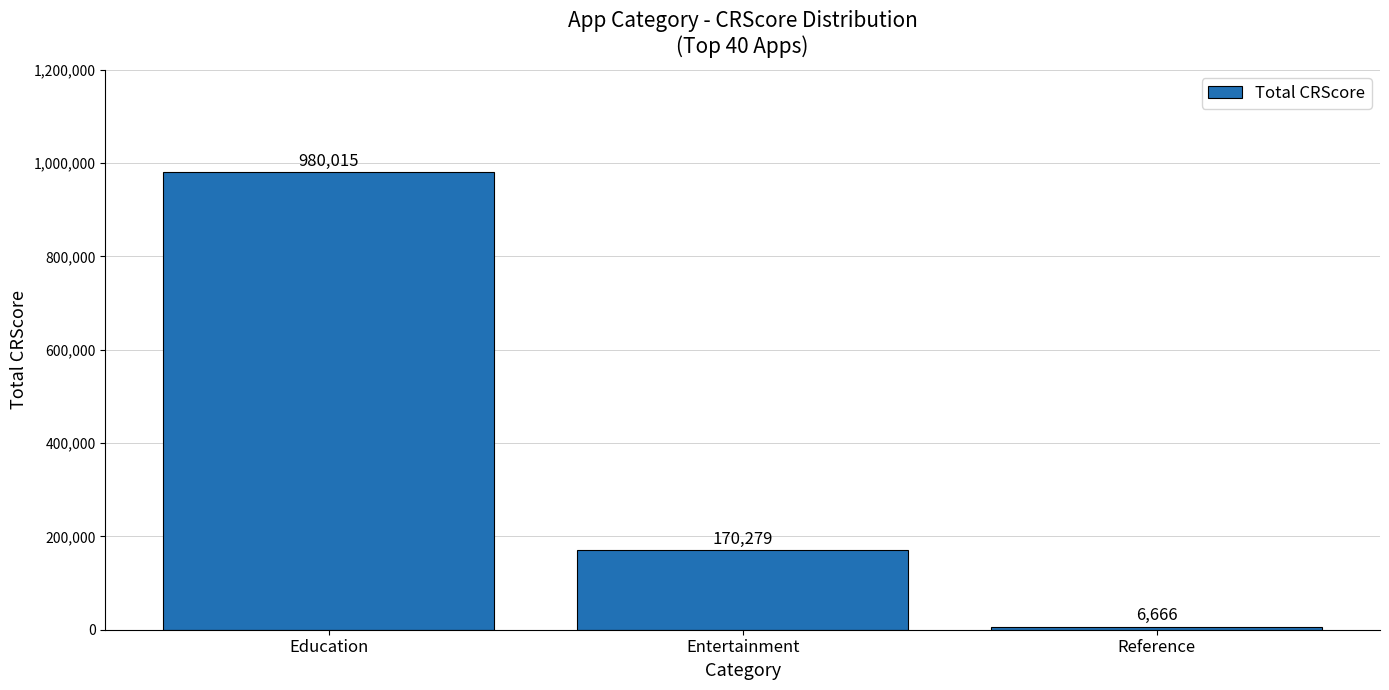

What is the value of the 2nd bar from the left?

170279